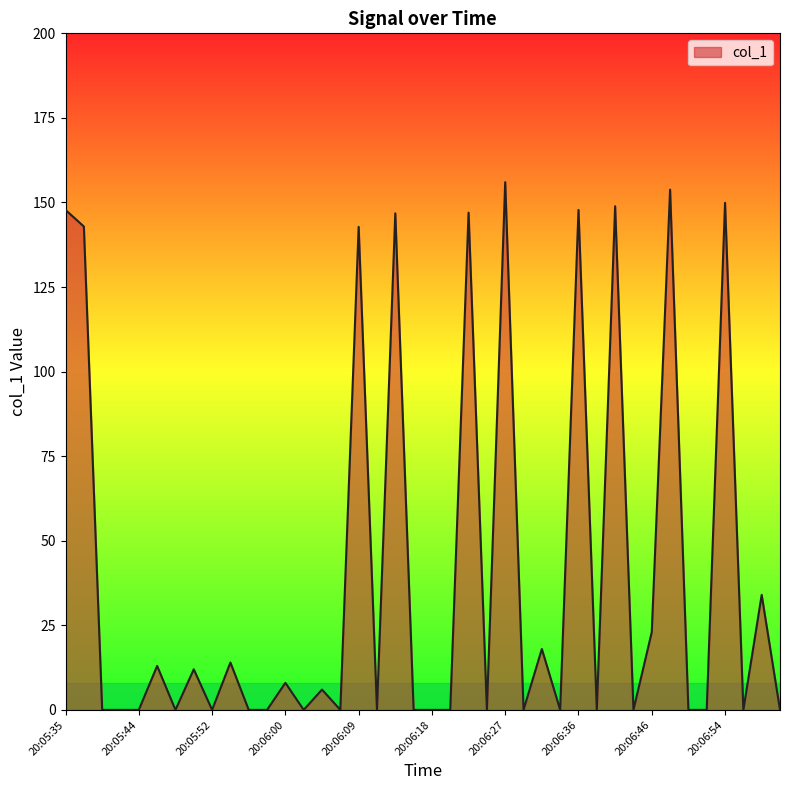

What is the difference between the maximum and minimum values?

156.0